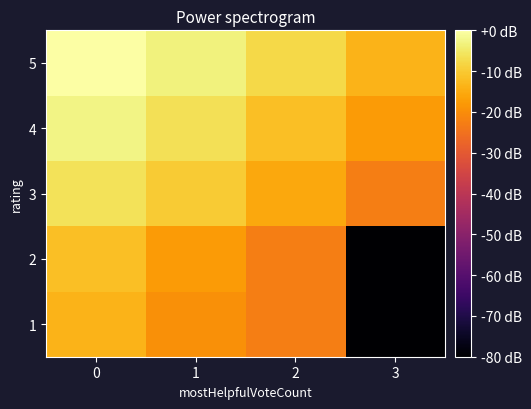

How many series are shown in this chart?

5